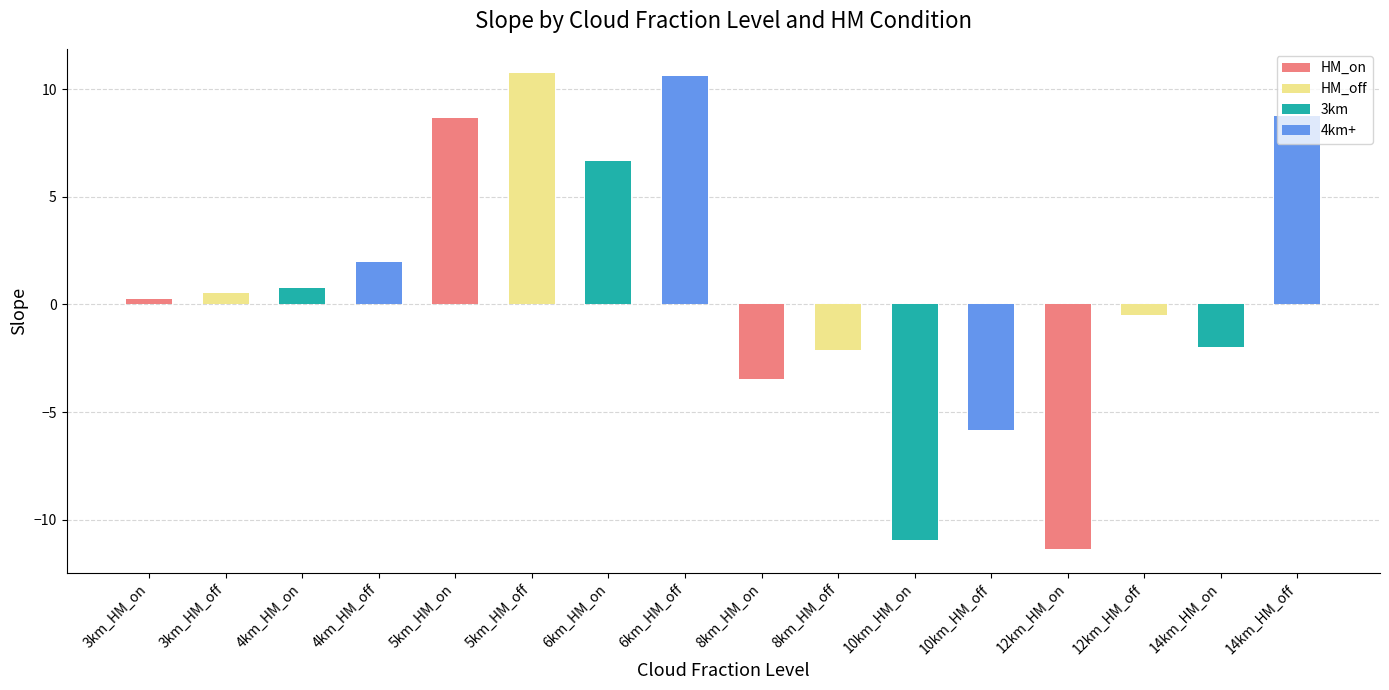

What is the value of the 3rd bar from the left?

0.8